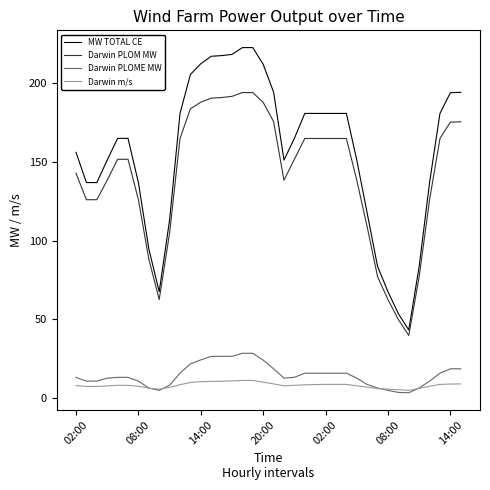

Which series has the largest total across all categories?

MW TOTAL CE